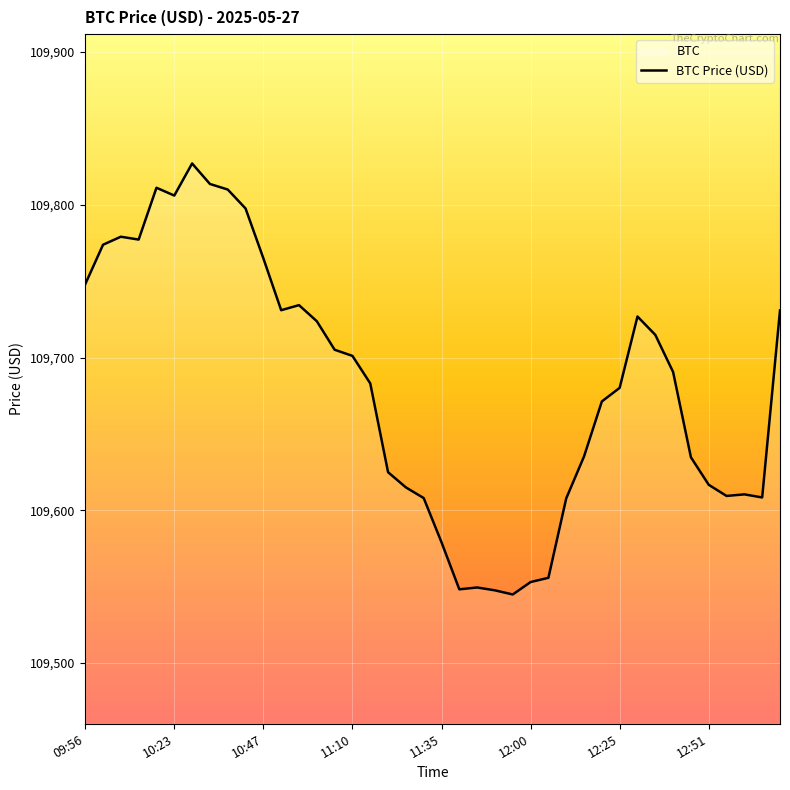

The chart shows a value of 109607.8 at 27. True or false?

True